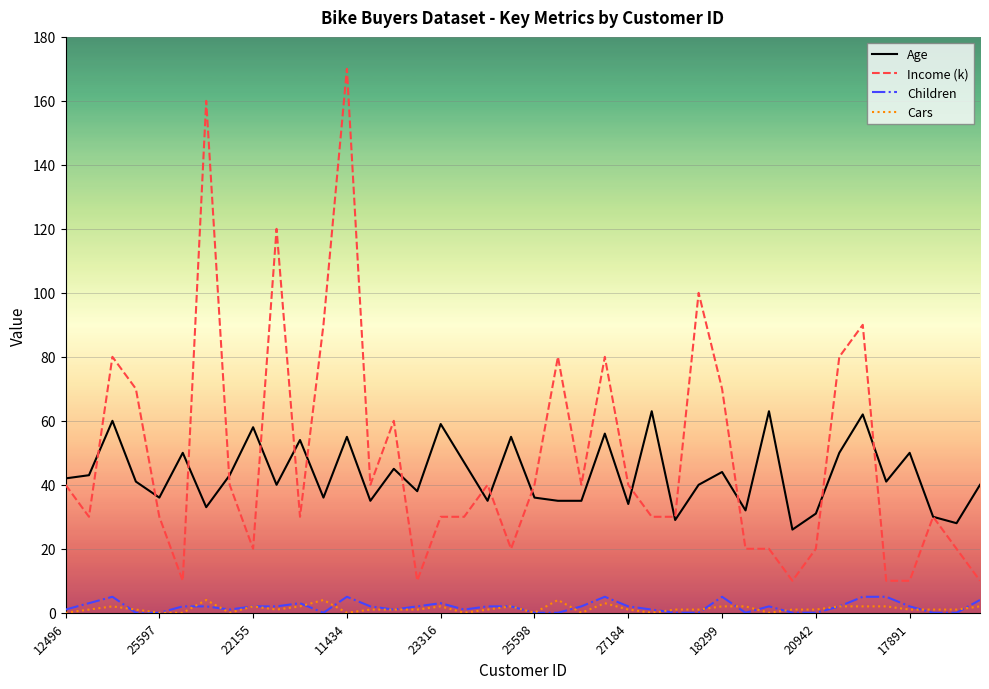

Which series has the widest spread of values?

Income (k)